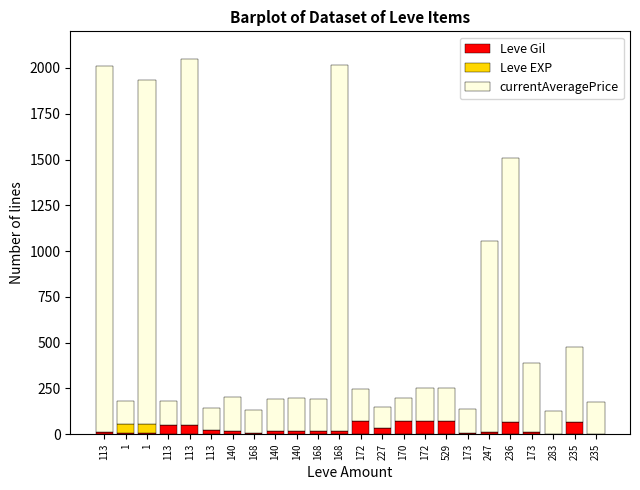

Are the bars grouped side by side (vs. stacked)?

No